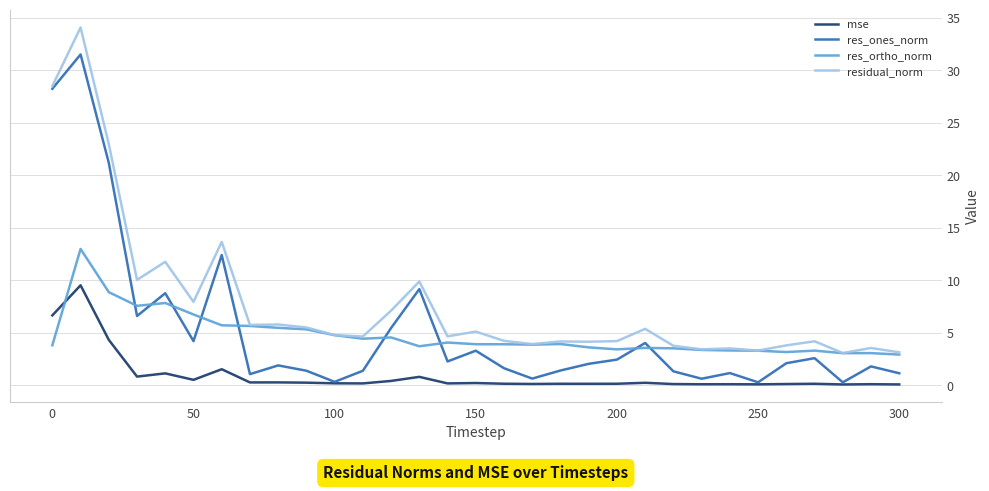

Which series has the largest range (max minus min)?

res_ones_norm